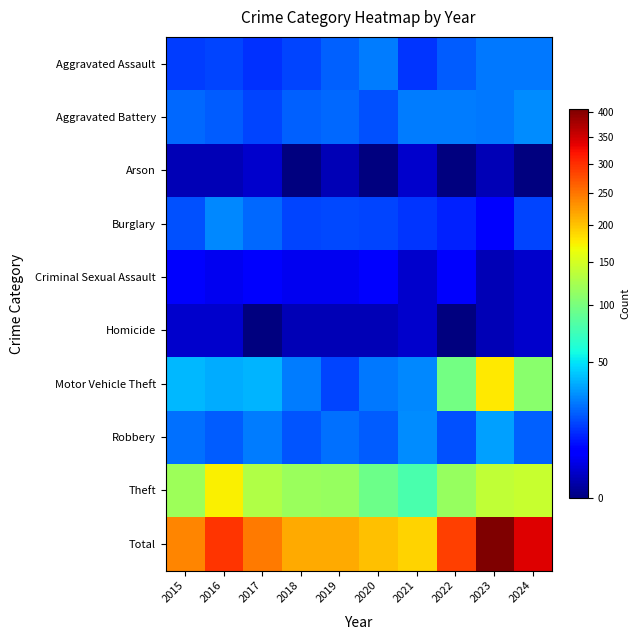

Reading left to right, list all the values displayed in this chart.

Aggravated Assault: 2015=14	2016=15	2017=12	2018=15	2019=20	2020=25	2021=13	2022=19	2023=24	2024=24
Aggravated Battery: 2015=21	2016=19	2017=15	2018=20	2019=21	2020=17	2021=25	2022=25	2023=24	2024=28
Arson: 2015=1	2016=1	2017=2	2018=0	2019=1	2020=0	2021=2	2022=0	2023=1	2024=0
Burglary: 2015=17	2016=27	2017=21	2018=15	2019=16	2020=15	2021=13	2022=10	2023=6	2024=15
Criminal Sexual Assault: 2015=5	2016=4	2017=5	2018=4	2019=4	2020=6	2021=2	2022=5	2023=1	2024=2
Homicide: 2015=2	2016=2	2017=0	2018=1	2019=1	2020=1	2021=2	2022=0	2023=1	2024=2
Motor Vehicle Theft: 2015=38	2016=35	2017=37	2018=25	2019=15	2020=24	2021=27	2022=97	2023=177	2024=108
Robbery: 2015=23	2016=19	2017=25	2018=18	2019=23	2020=19	2021=28	2022=17	2023=33	2024=20
Theft: 2015=119	2016=173	2017=130	2018=117	2019=115	2020=95	2021=79	2022=116	2023=139	2024=142
Total: 2015=240	2016=295	2017=247	2018=215	2019=216	2020=202	2021=191	2022=289	2023=406	2024=341